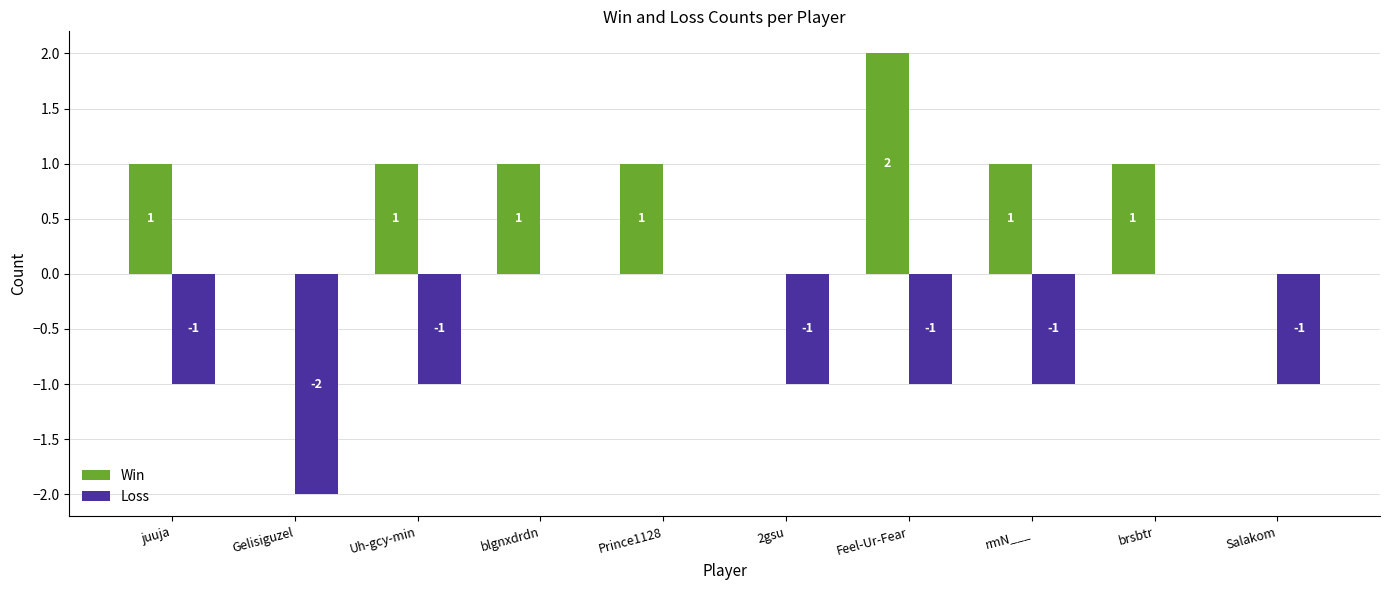

The value of Win at blgnxdrdn is 1. True or false?

True